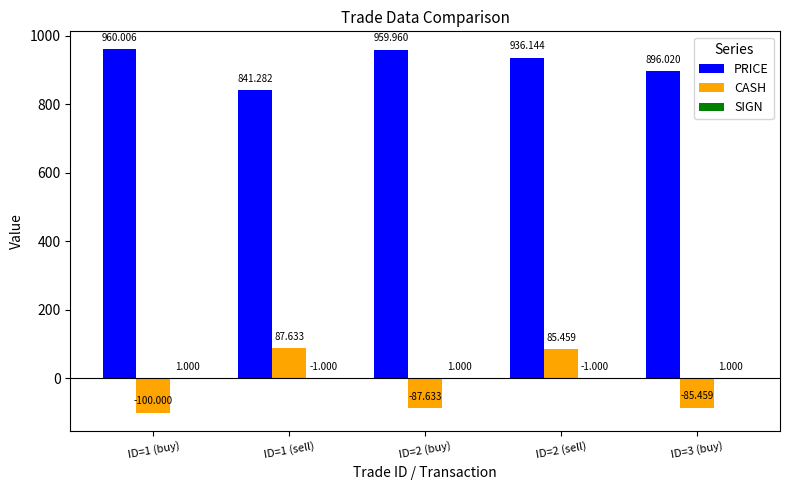

Is the value of PRICE at ID=2 (sell) greater than the value of CASH at ID=3 (buy)?

Yes